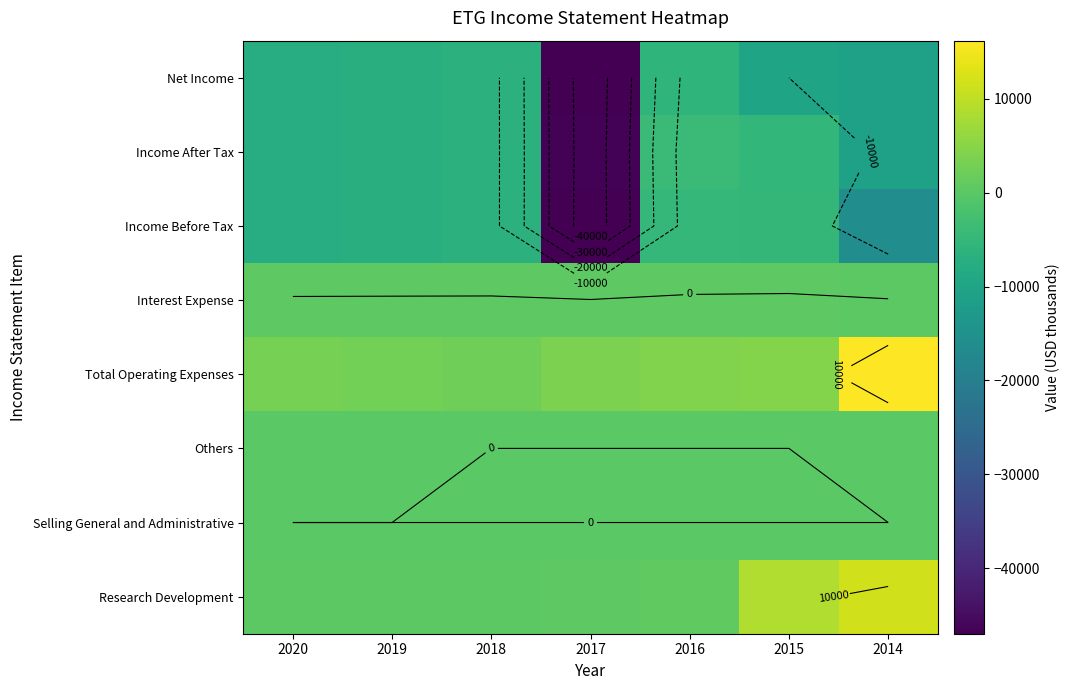

What is the total value across all series at 2014?

-10300